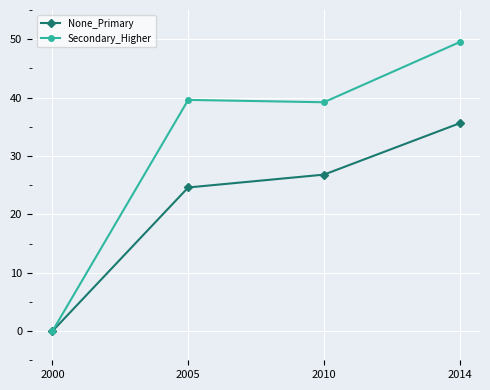

Which series changed the most between 2005 and 2014?

None_Primary